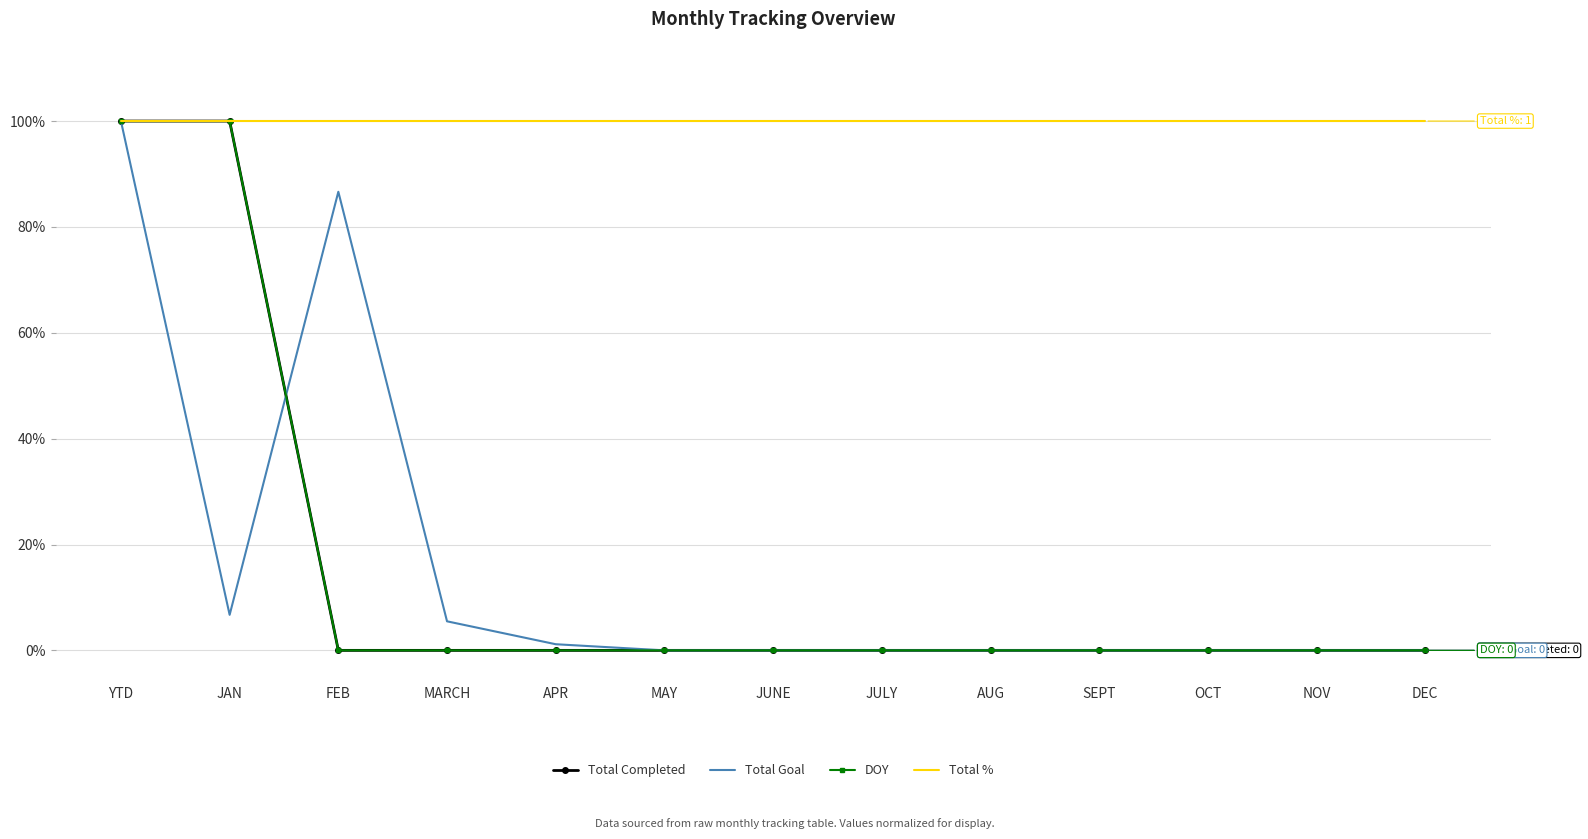

Which series has the widest spread of values?

Total Completed